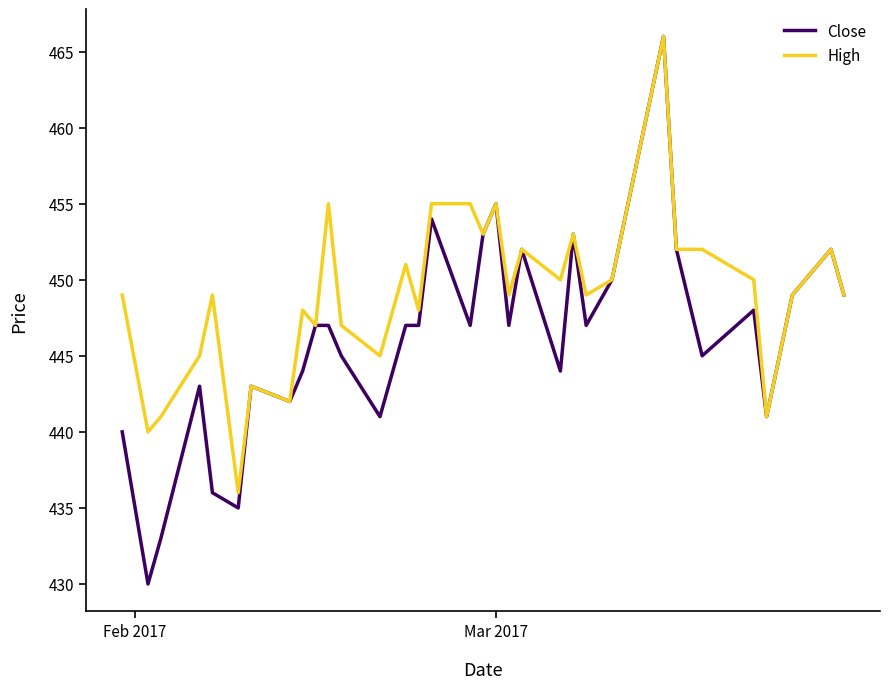

Which series has the largest total across all categories?

High